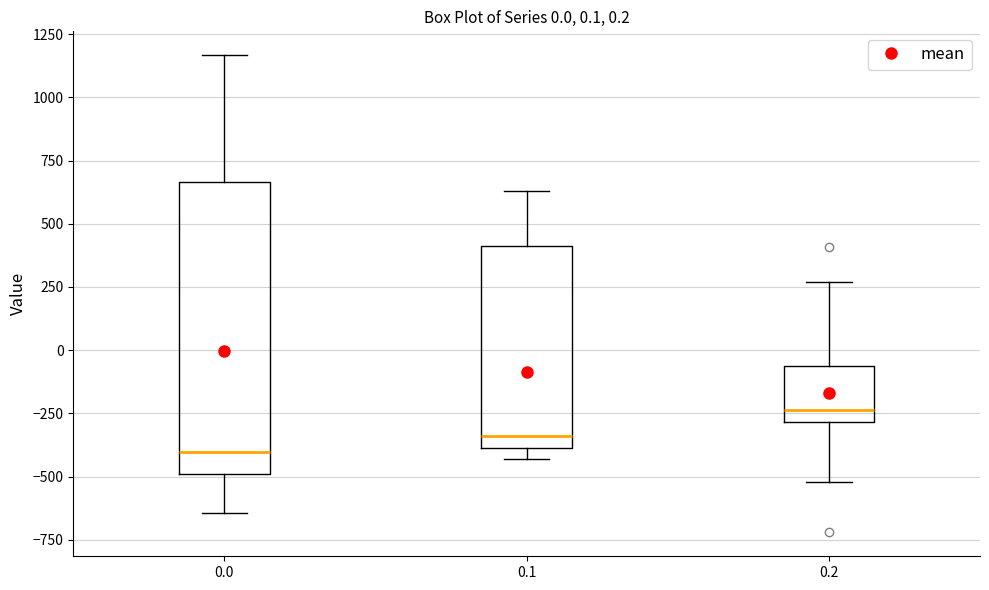

Which box has the lowest median line?

0.0